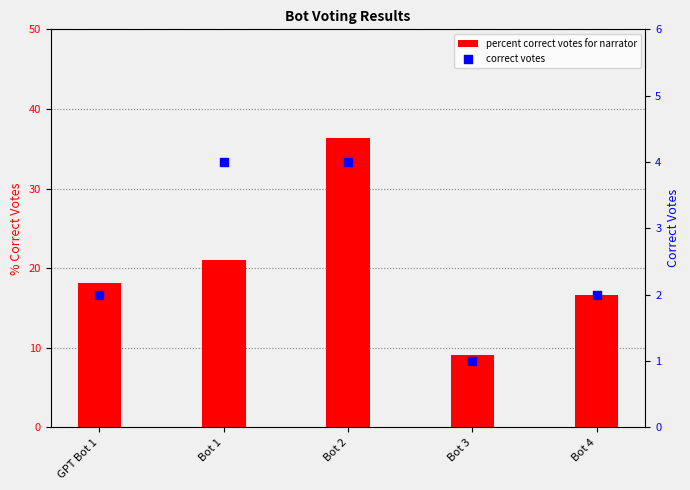

Which series has the largest total across all categories?

percent correct votes for narrator